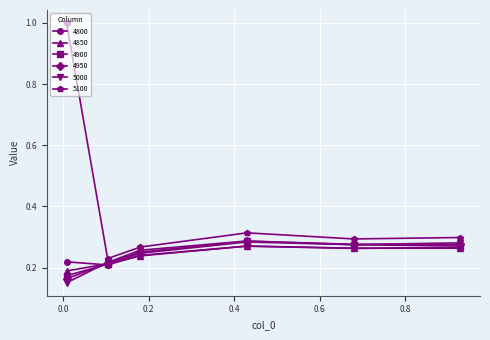

At how many categories does at least one series exceed 0?

6